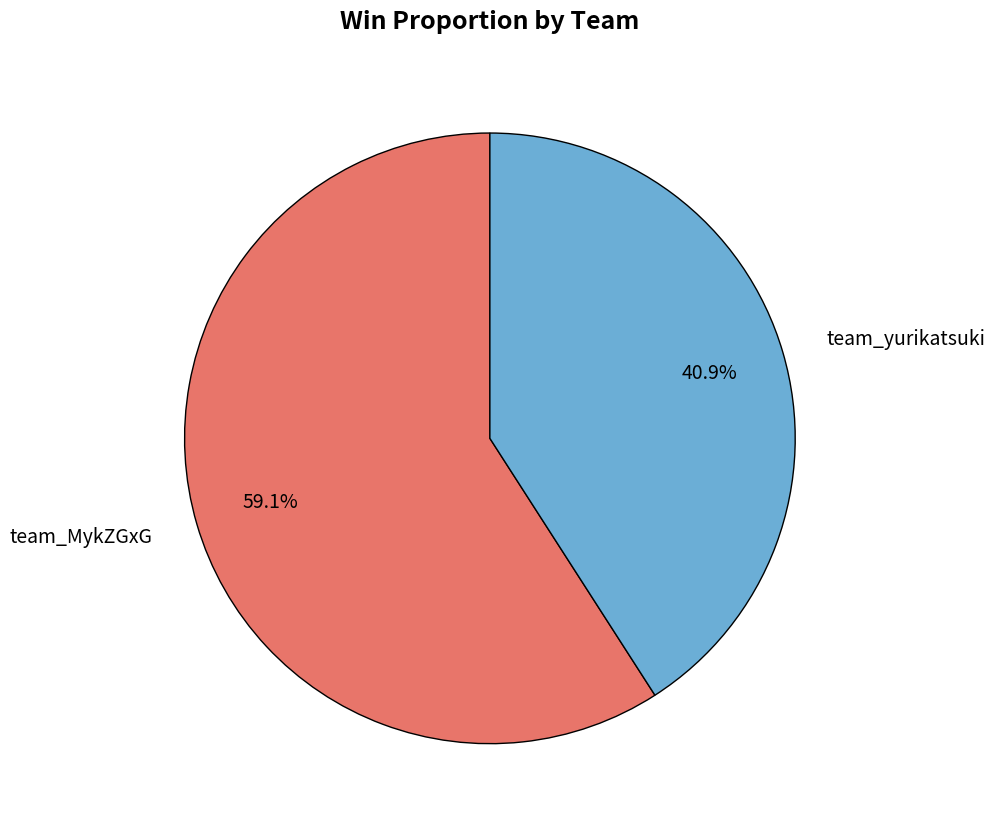

Is there any slice that represents more than half of the pie?

Yes